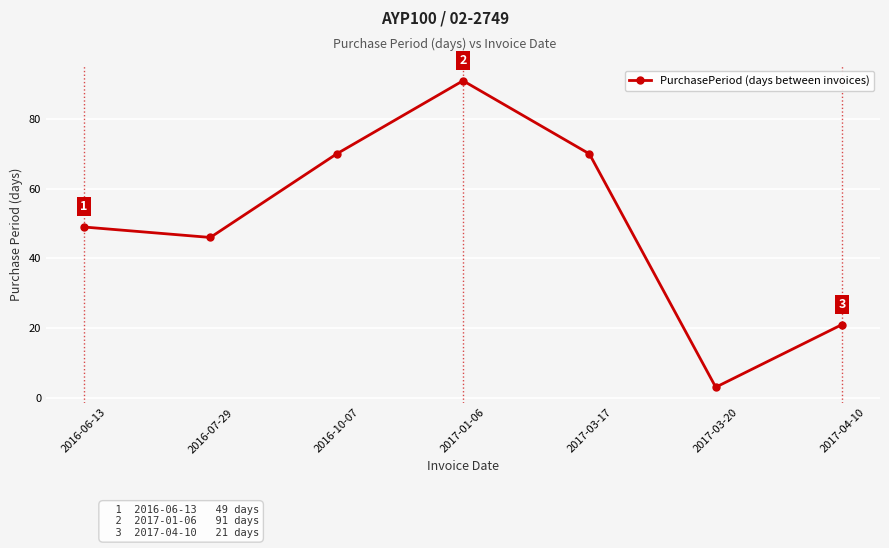

How many points are lower than both their immediate neighbors (excluding endpoints)?

2